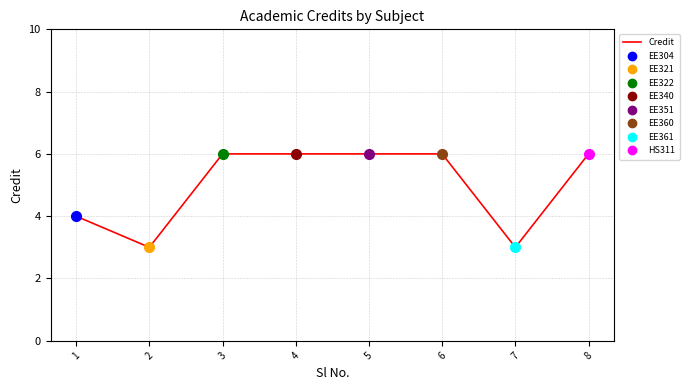

At which category does the chart reach its minimum across all series?

2